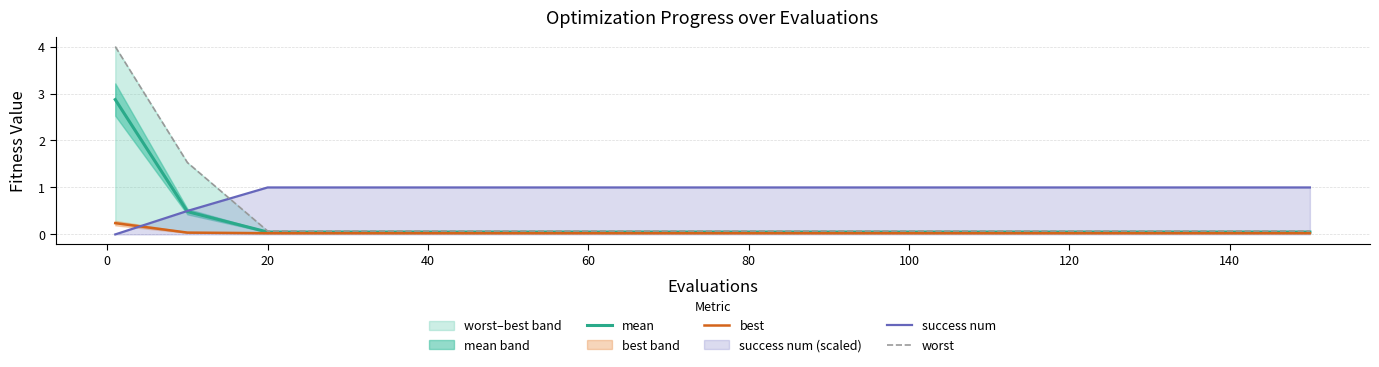

The value of success num at 60 is 1.0. True or false?

True